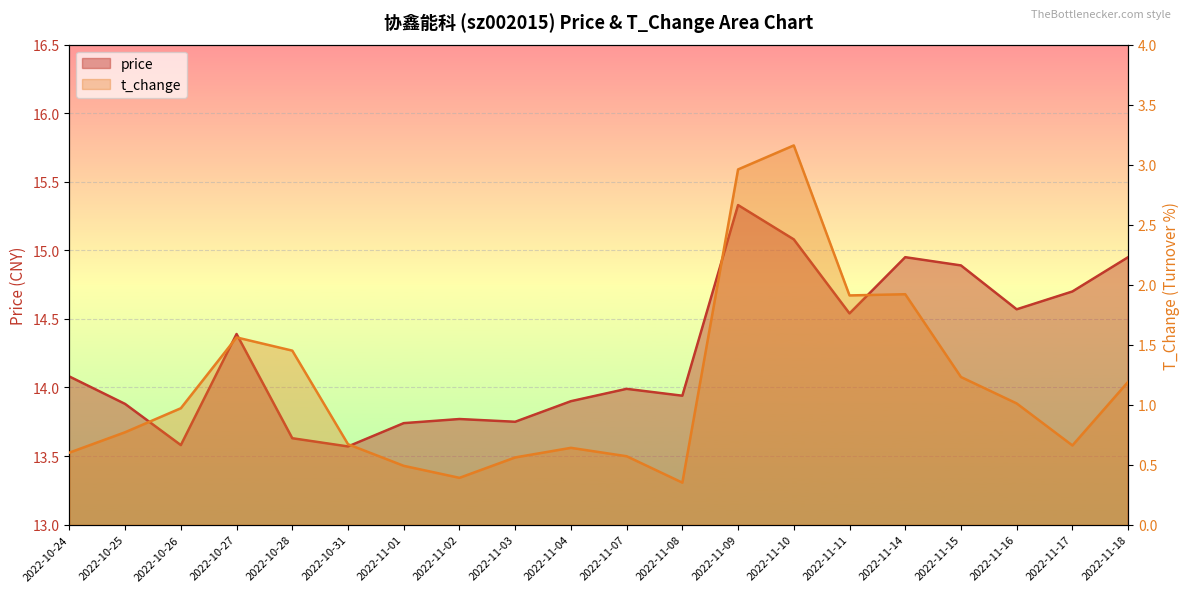

The price series shows 23.5 at 2022-10-25. True or false?

False